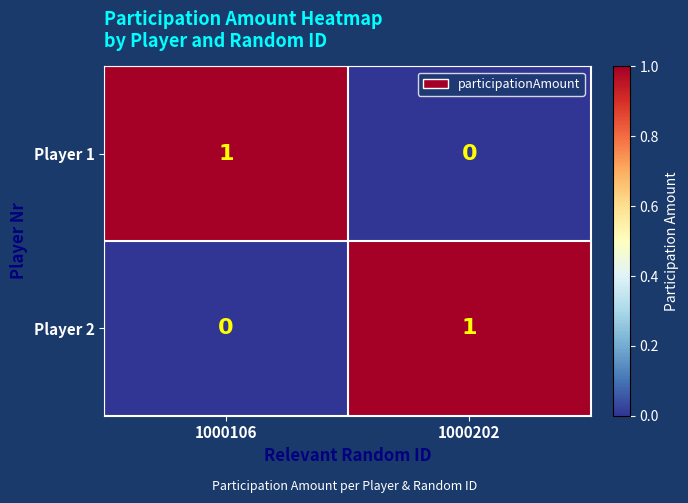

At which label does Player 1 reach its peak?

1000106